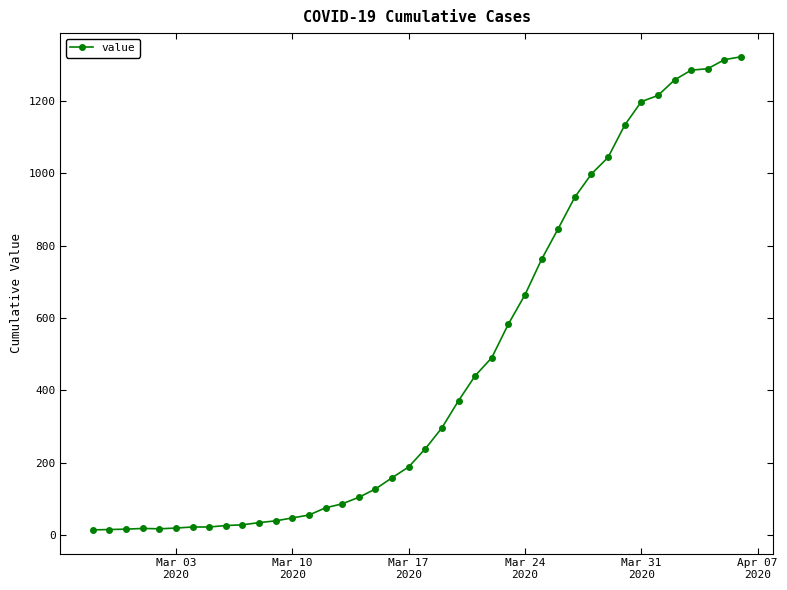

What is the maximum value shown in the chart?

1322